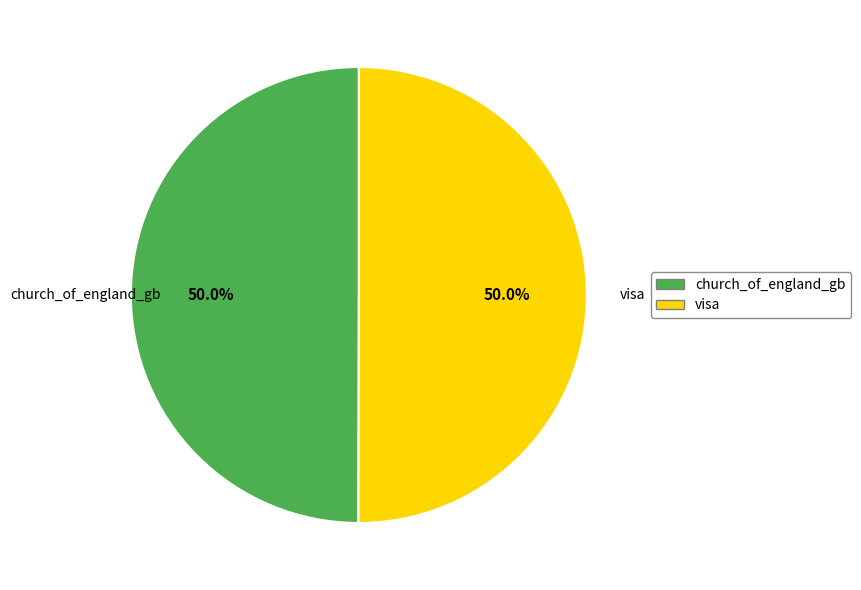

The visa slice represents 50% of the pie. True or false?

True